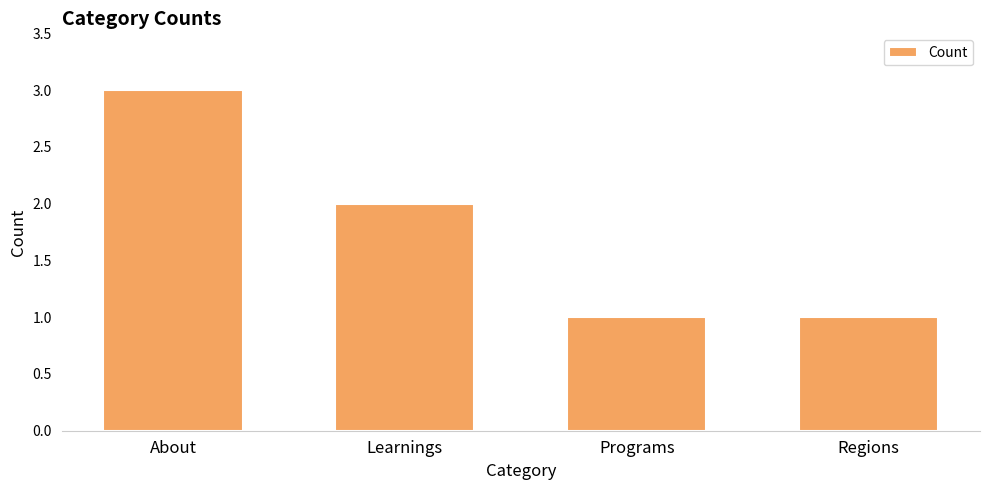

The chart shows a value of 2 at Learnings. True or false?

True